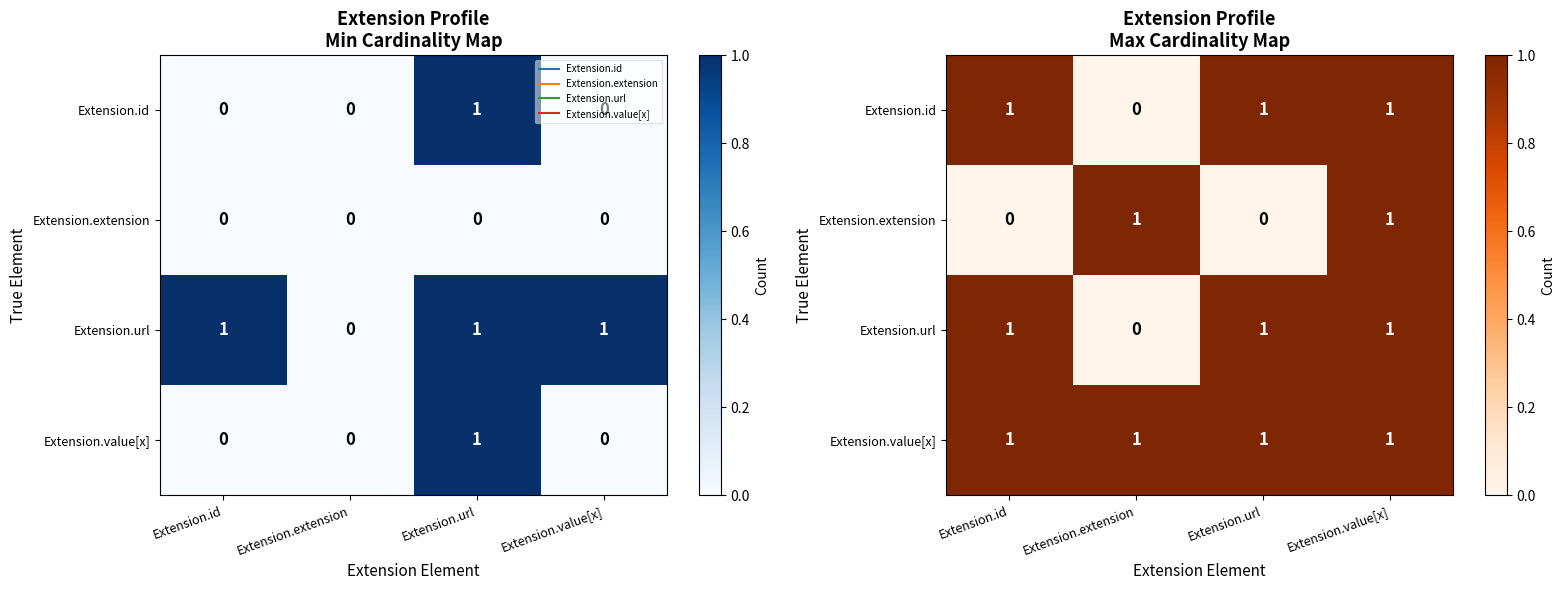

Which category has the lowest value in the Extension.extension series?

Extension.id